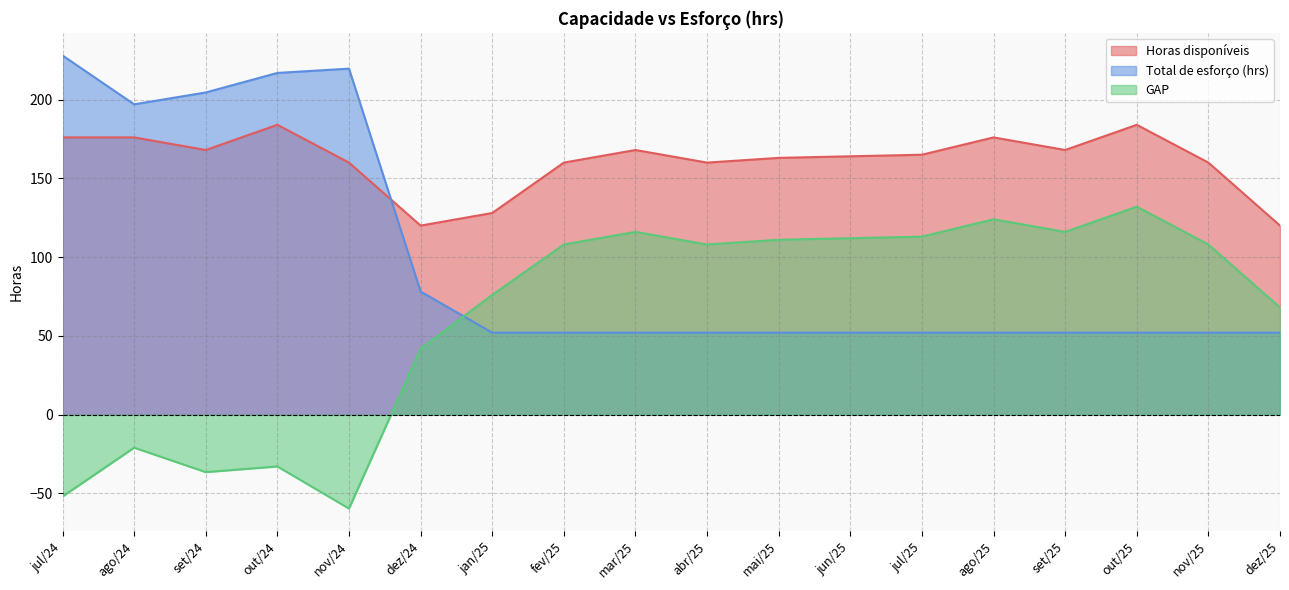

At ago/24, list the series in order from smallest to largest.

GAP, Horas disponíveis, Total de esforço (hrs)